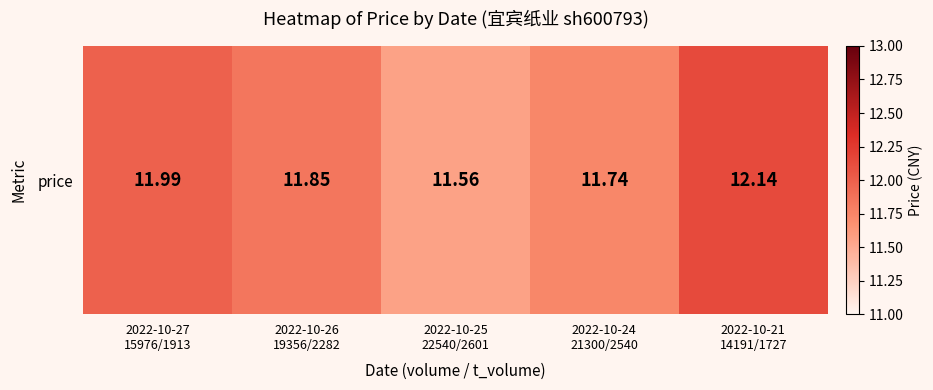

Which label corresponds to the largest value in the chart?

2022-10-21
14191/1727